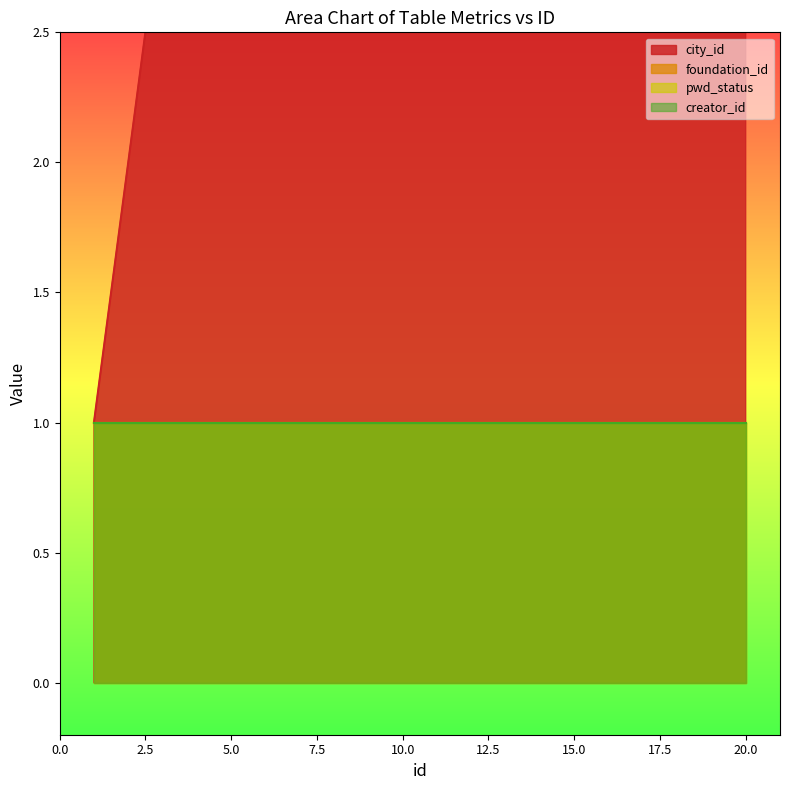

What is the sum of the city_id values at 14 and 11?

25